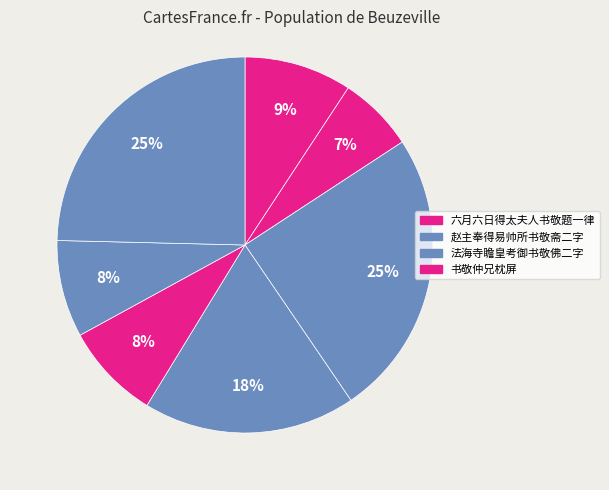

Count the number of slices in the pie.

7